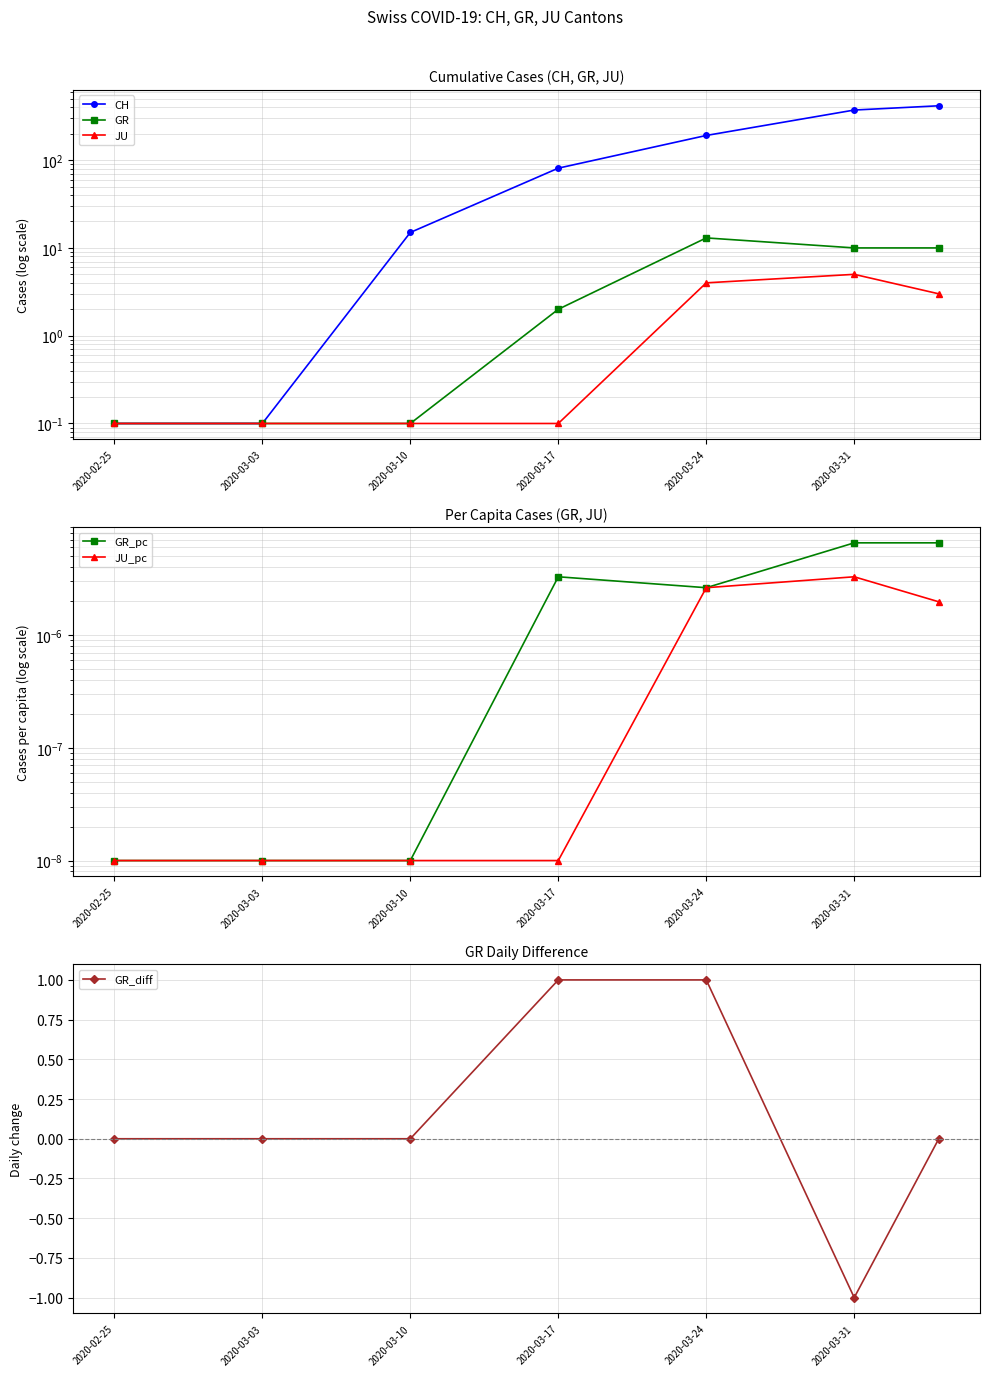

The value of GR_diff at 2020-03-03 is 1. True or false?

False